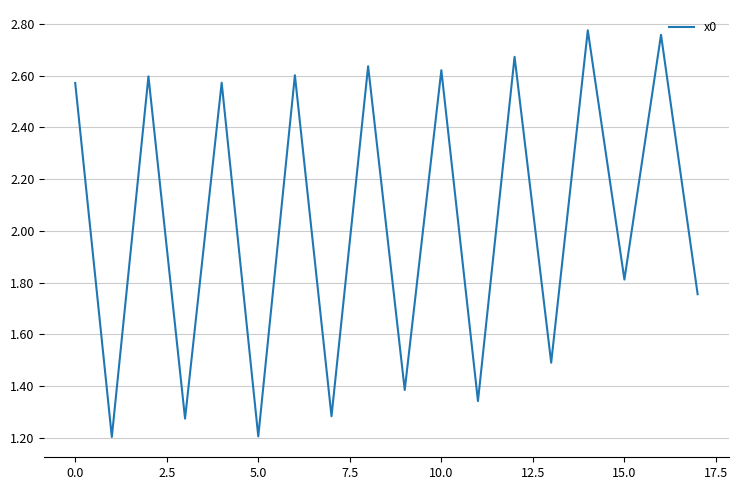

What is the smallest value displayed?

1.2